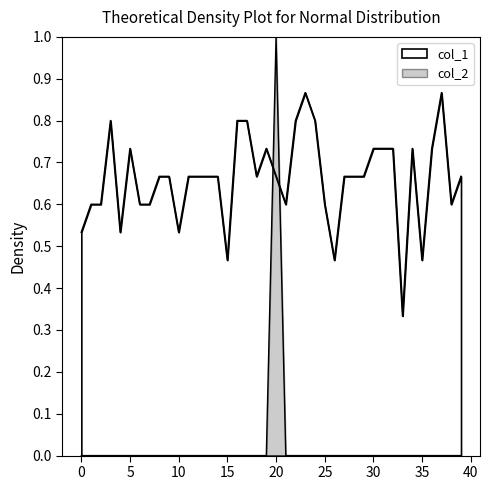

True or false: col_2 has more than 0 interior local peaks.

True